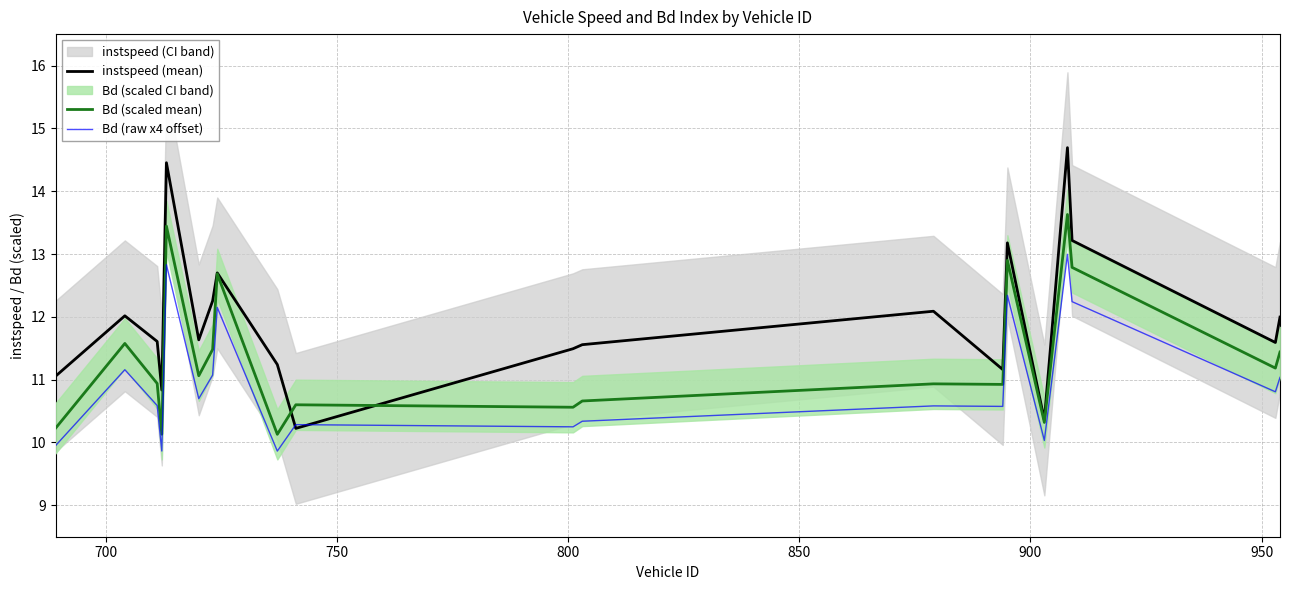

What is the lowest value of the Bd (raw x4 offset) series?

9.9